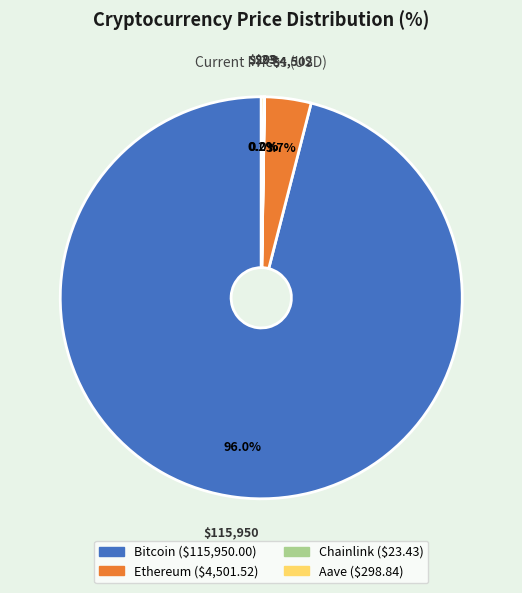

Do Ethereum and Bitcoin together represent more than half of the pie?

Yes